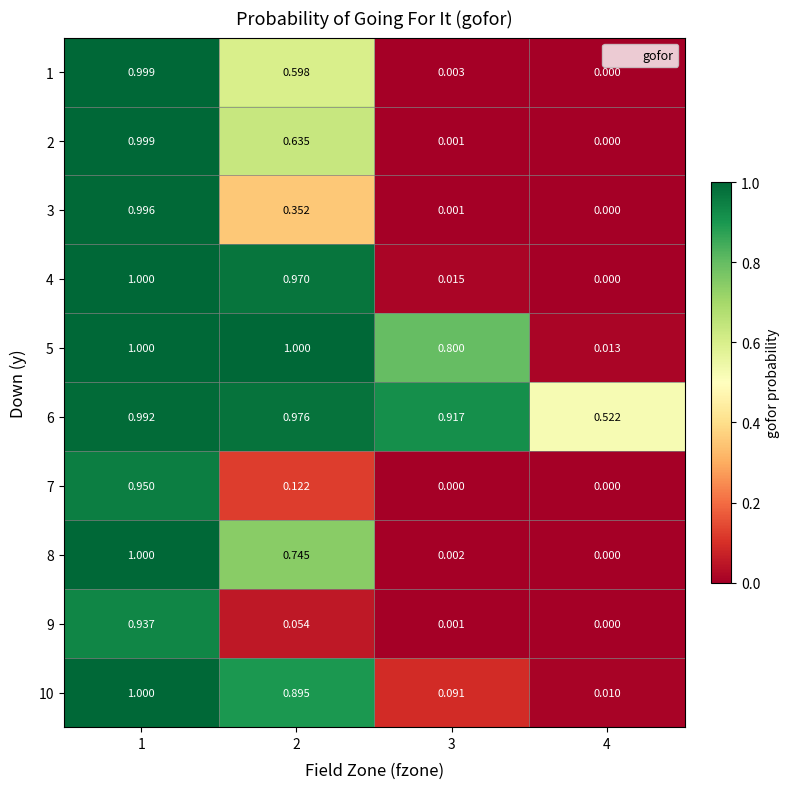

Is the value of 2 at 2 greater than the value of 4 at 3?

Yes